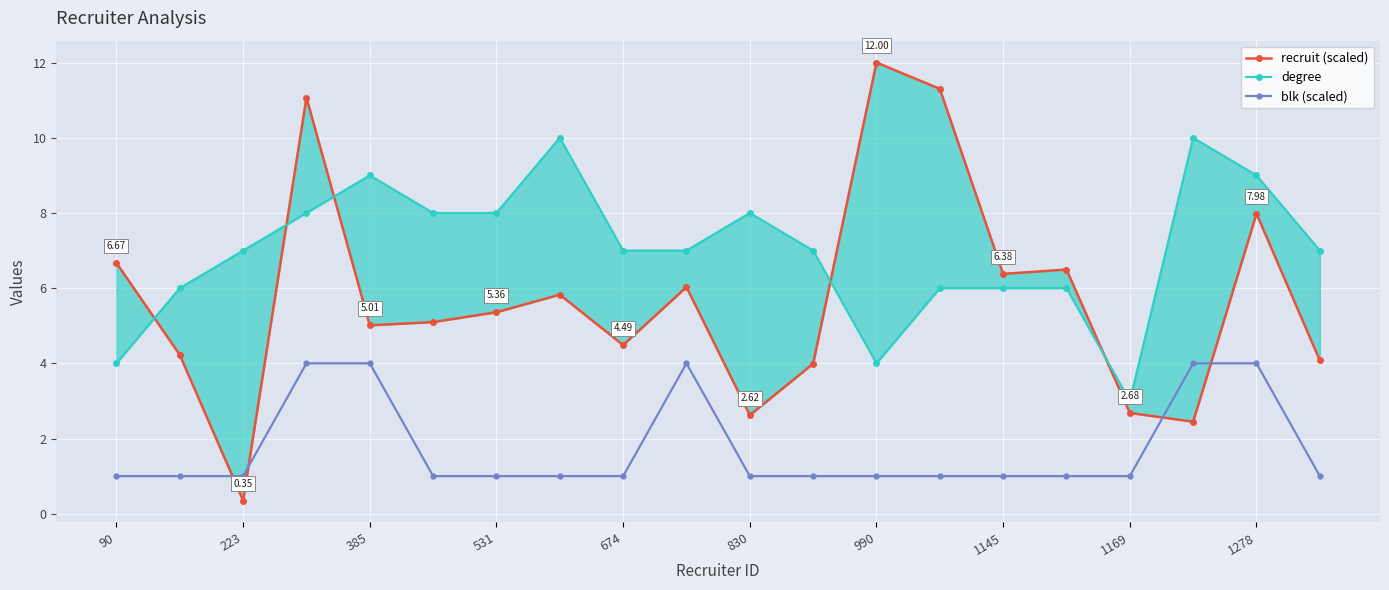

What is the value of the recruit (scaled) point at the 13th from the left?

12.0